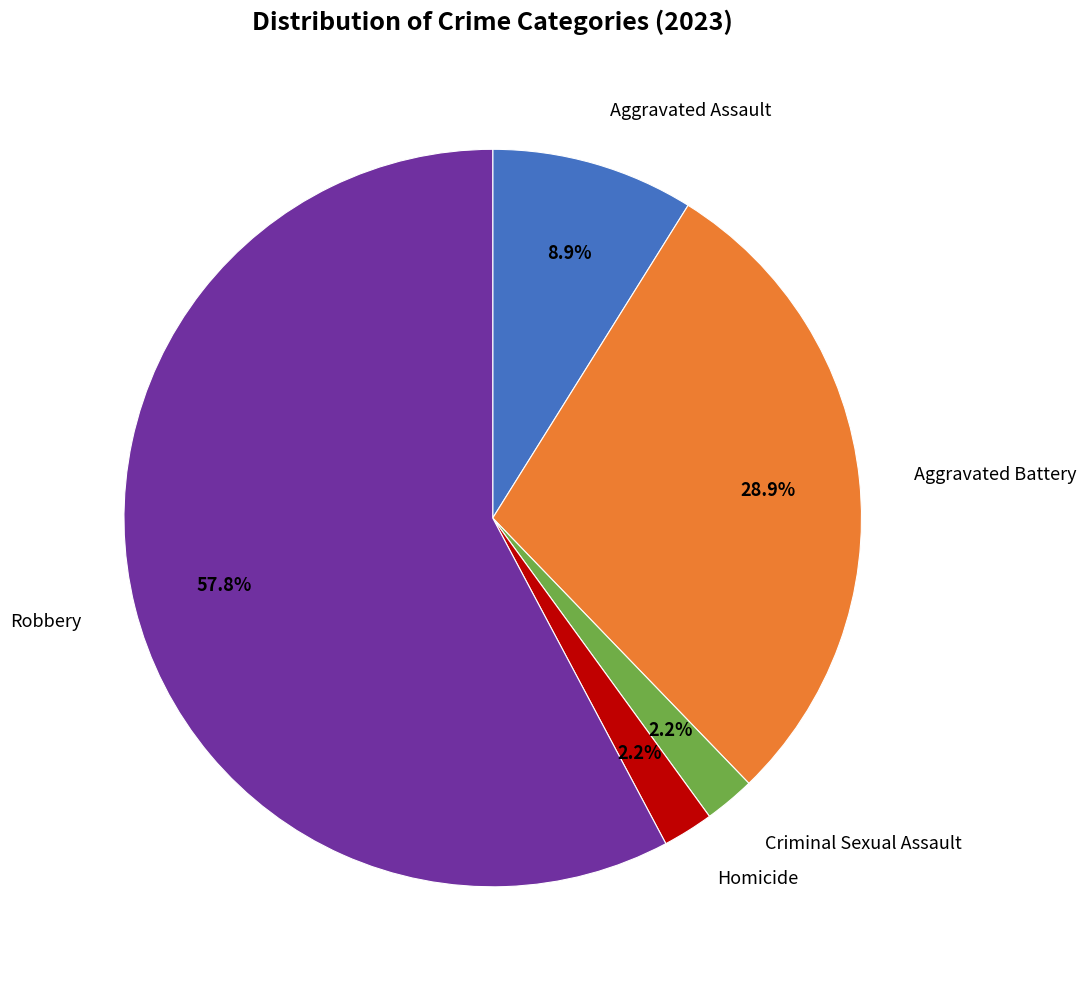

How many slices are in this pie chart?

5